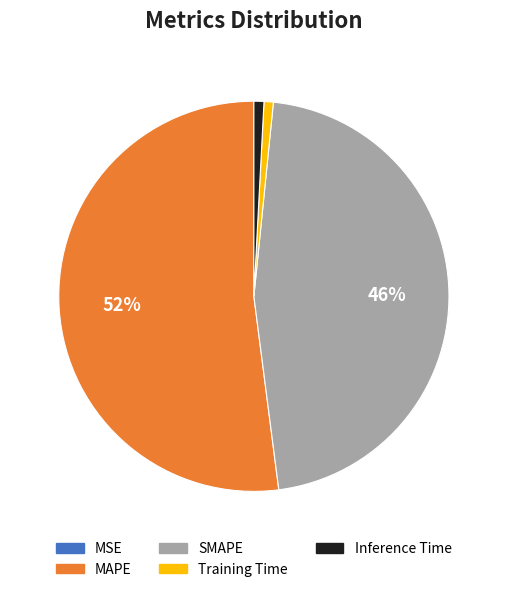

Which has a higher value, Inference Time or MAPE?

MAPE